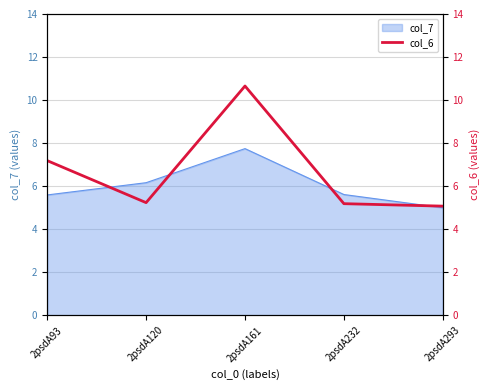

Which category has the lowest value in the col_7 series?

2psdA293